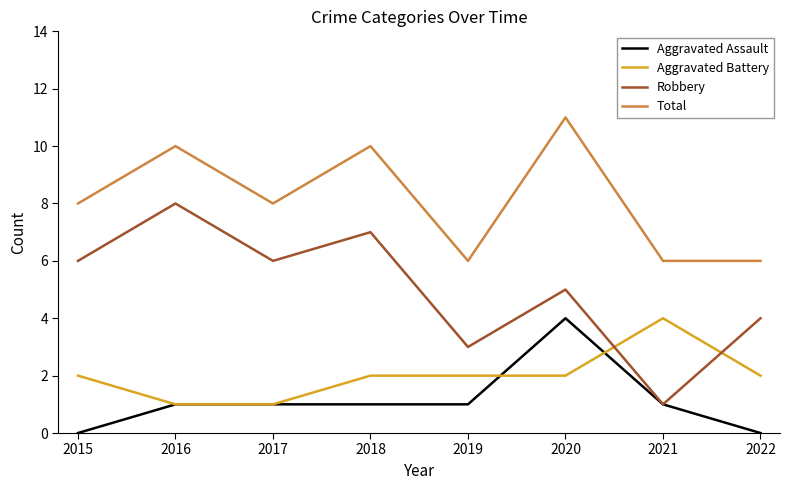

How many lines are shown in the chart?

4